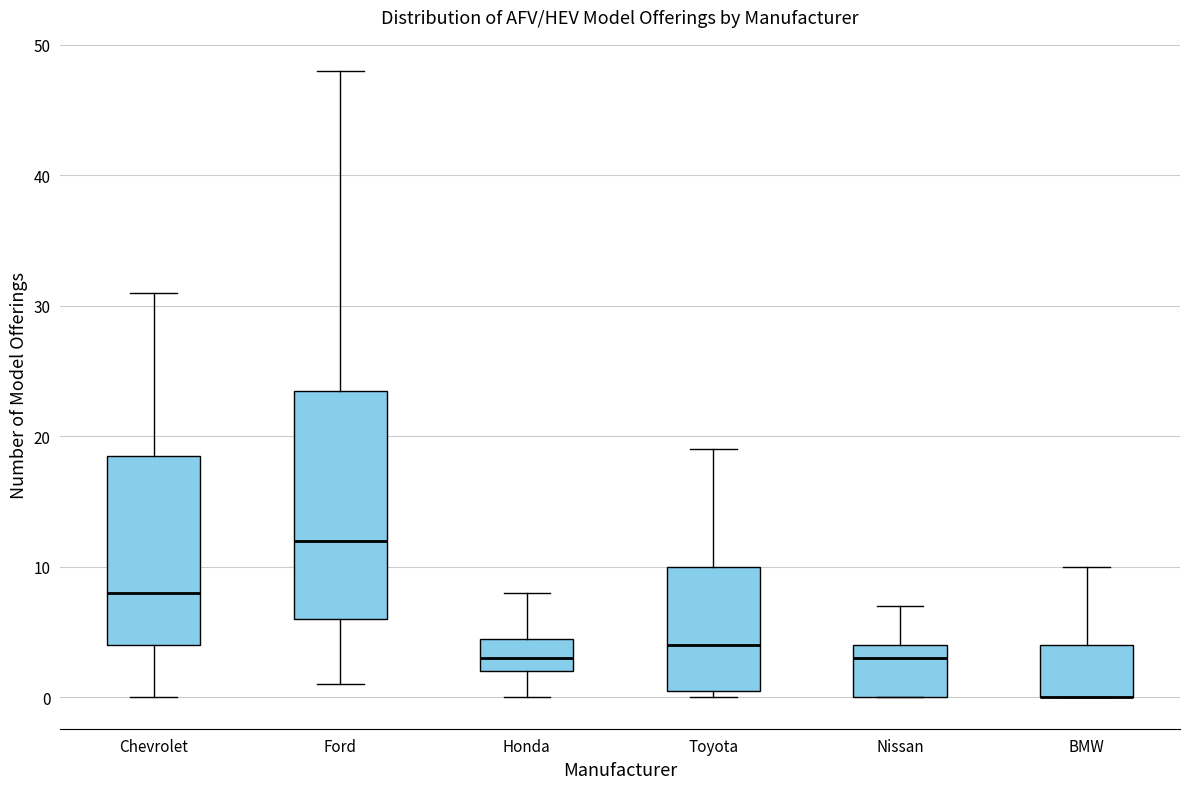

Reading left to right, read every box against the y-axis: the position of its median line, the range the box covers, and the ends of its whiskers. The values are not printed on the chart, so give them approximately, as read against the axis.

Chevrolet: median 8, box 4 to 19, whiskers 0 to 31
Ford: median 12, box 6 to 24, whiskers 1 to 48
Honda: median 3, box 2 to 5, whiskers 0 to 8
Toyota: median 4, box 1 to 10, whiskers 0 to 19
Nissan: median 3, box 0 to 4, whiskers 0 to 7
BMW: median 0 (drawn on the box's lower edge), box 0 to 4, whiskers 0 to 10